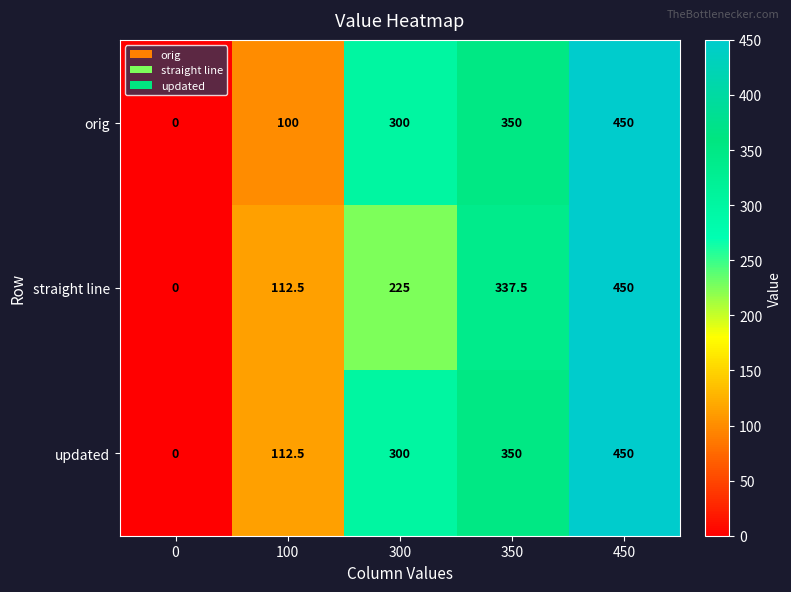

What is the difference between the highest and lowest values at 100?

12.5